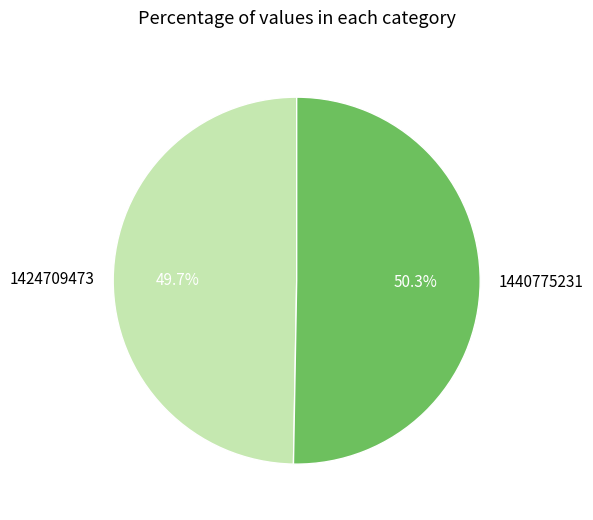

To the nearest percent, what percentage of the pie is 1424709473?

50%